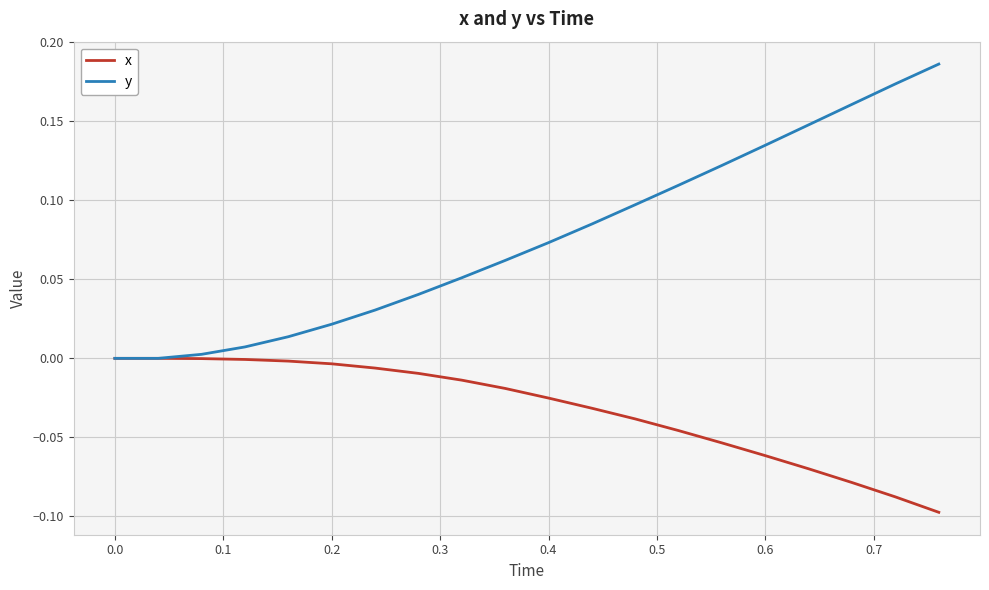

Which series has the largest total across all categories?

y